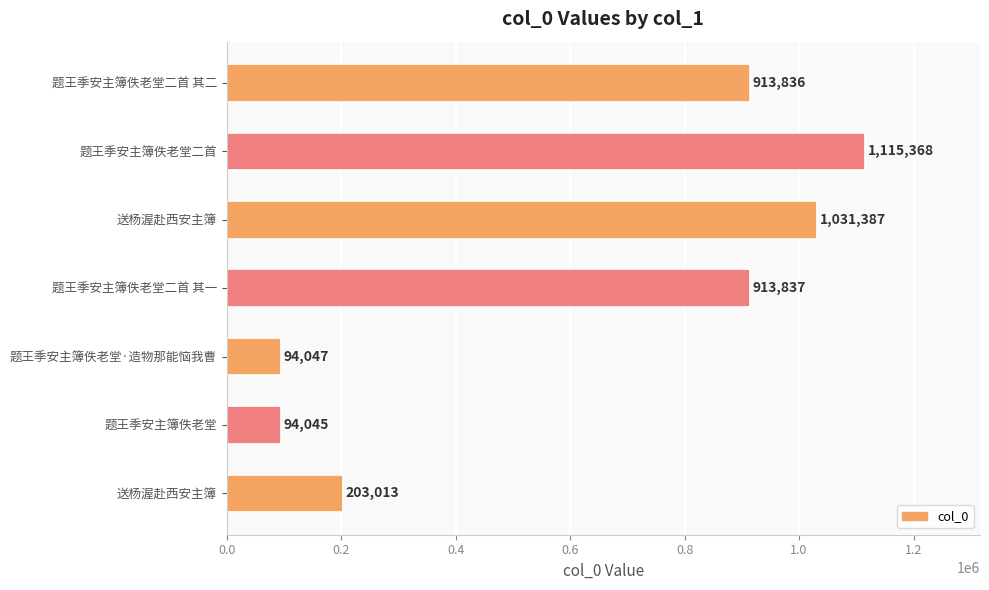

Are the bars horizontal?

Yes